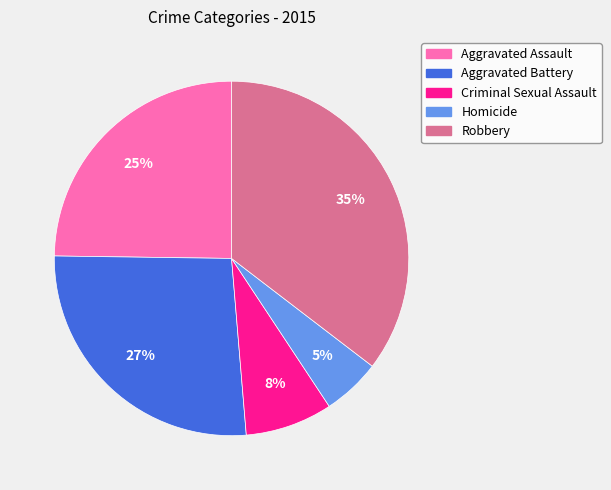

Which category has the biggest portion of the pie?

Robbery